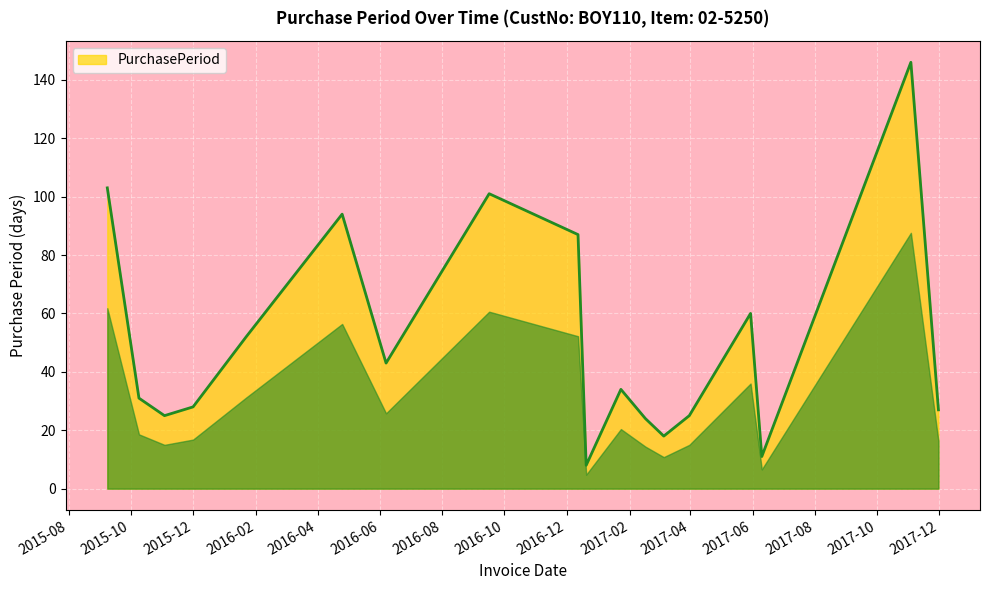

What is the minimum value shown in the chart?

8